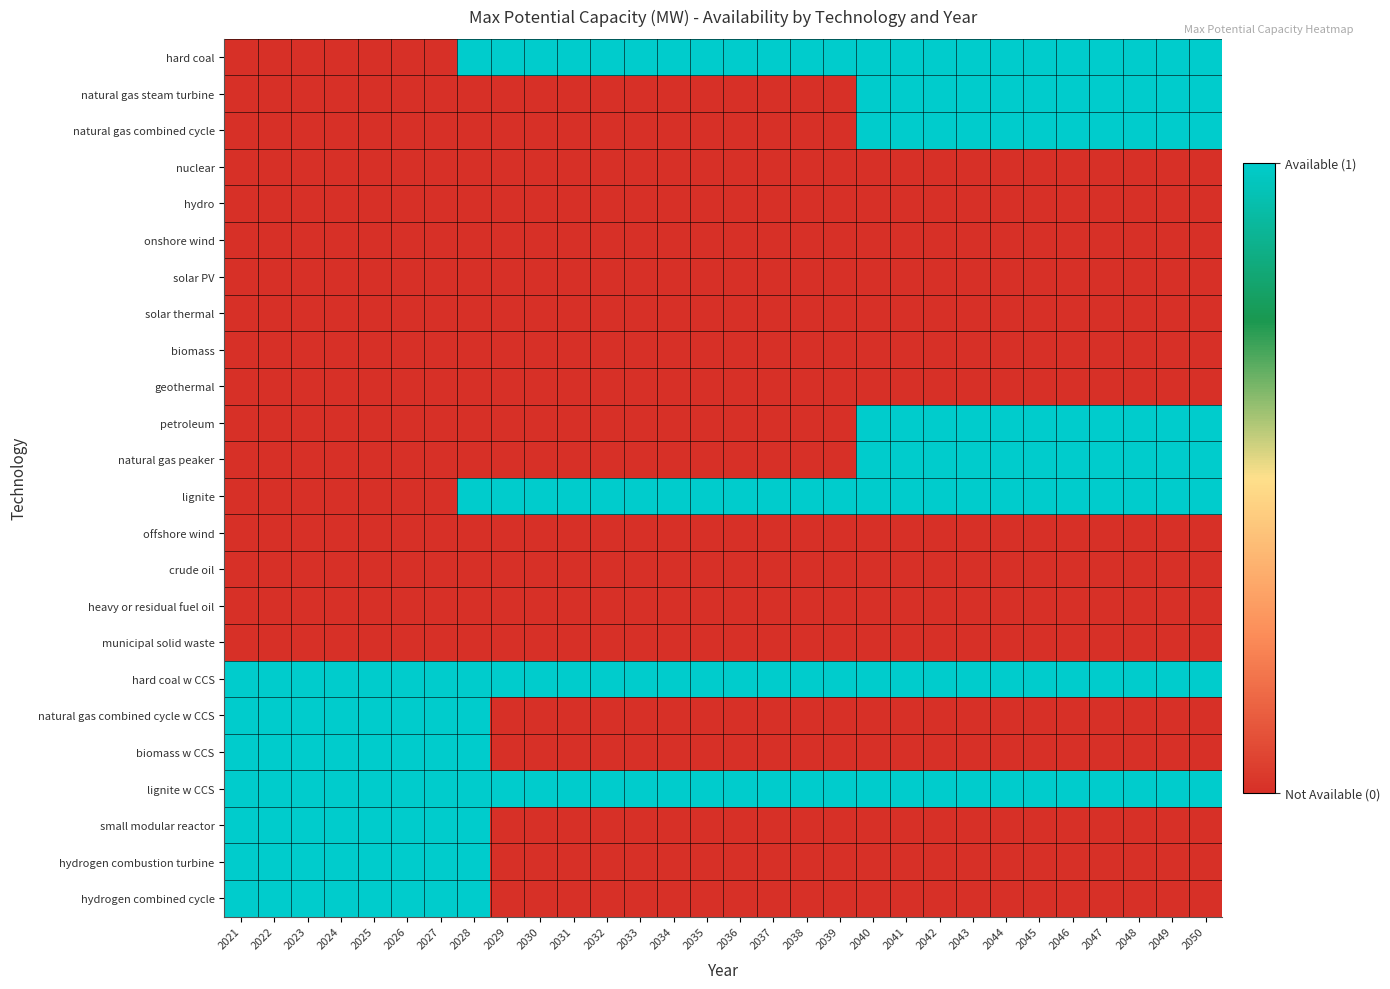

Reading left to right, extract all data points from this chart.

hard coal: 2021=0	2022=0	2023=0	2024=0	2025=0	2026=0	2027=0	2028=1	2029=1	2030=1	2031=1	2032=1	2033=1	2034=1	2035=1	2036=1	2037=1	2038=1	2039=1	2040=1	2041=1	2042=1	2043=1	2044=1	2045=1	2046=1	2047=1	2048=1	2049=1	2050=1
natural gas steam turbine: 2021=0	2022=0	2023=0	2024=0	2025=0	2026=0	2027=0	2028=0	2029=0	2030=0	2031=0	2032=0	2033=0	2034=0	2035=0	2036=0	2037=0	2038=0	2039=0	2040=1	2041=1	2042=1	2043=1	2044=1	2045=1	2046=1	2047=1	2048=1	2049=1	2050=1
natural gas combined cycle: 2021=0	2022=0	2023=0	2024=0	2025=0	2026=0	2027=0	2028=0	2029=0	2030=0	2031=0	2032=0	2033=0	2034=0	2035=0	2036=0	2037=0	2038=0	2039=0	2040=1	2041=1	2042=1	2043=1	2044=1	2045=1	2046=1	2047=1	2048=1	2049=1	2050=1
nuclear: 2021=0	2022=0	2023=0	2024=0	2025=0	2026=0	2027=0	2028=0	2029=0	2030=0	2031=0	2032=0	2033=0	2034=0	2035=0	2036=0	2037=0	2038=0	2039=0	2040=0	2041=0	2042=0	2043=0	2044=0	2045=0	2046=0	2047=0	2048=0	2049=0	2050=0
hydro: 2021=0	2022=0	2023=0	2024=0	2025=0	2026=0	2027=0	2028=0	2029=0	2030=0	2031=0	2032=0	2033=0	2034=0	2035=0	2036=0	2037=0	2038=0	2039=0	2040=0	2041=0	2042=0	2043=0	2044=0	2045=0	2046=0	2047=0	2048=0	2049=0	2050=0
onshore wind: 2021=0	2022=0	2023=0	2024=0	2025=0	2026=0	2027=0	2028=0	2029=0	2030=0	2031=0	2032=0	2033=0	2034=0	2035=0	2036=0	2037=0	2038=0	2039=0	2040=0	2041=0	2042=0	2043=0	2044=0	2045=0	2046=0	2047=0	2048=0	2049=0	2050=0
solar PV: 2021=0	2022=0	2023=0	2024=0	2025=0	2026=0	2027=0	2028=0	2029=0	2030=0	2031=0	2032=0	2033=0	2034=0	2035=0	2036=0	2037=0	2038=0	2039=0	2040=0	2041=0	2042=0	2043=0	2044=0	2045=0	2046=0	2047=0	2048=0	2049=0	2050=0
solar thermal: 2021=0	2022=0	2023=0	2024=0	2025=0	2026=0	2027=0	2028=0	2029=0	2030=0	2031=0	2032=0	2033=0	2034=0	2035=0	2036=0	2037=0	2038=0	2039=0	2040=0	2041=0	2042=0	2043=0	2044=0	2045=0	2046=0	2047=0	2048=0	2049=0	2050=0
biomass: 2021=0	2022=0	2023=0	2024=0	2025=0	2026=0	2027=0	2028=0	2029=0	2030=0	2031=0	2032=0	2033=0	2034=0	2035=0	2036=0	2037=0	2038=0	2039=0	2040=0	2041=0	2042=0	2043=0	2044=0	2045=0	2046=0	2047=0	2048=0	2049=0	2050=0
geothermal: 2021=0	2022=0	2023=0	2024=0	2025=0	2026=0	2027=0	2028=0	2029=0	2030=0	2031=0	2032=0	2033=0	2034=0	2035=0	2036=0	2037=0	2038=0	2039=0	2040=0	2041=0	2042=0	2043=0	2044=0	2045=0	2046=0	2047=0	2048=0	2049=0	2050=0
petroleum: 2021=0	2022=0	2023=0	2024=0	2025=0	2026=0	2027=0	2028=0	2029=0	2030=0	2031=0	2032=0	2033=0	2034=0	2035=0	2036=0	2037=0	2038=0	2039=0	2040=1	2041=1	2042=1	2043=1	2044=1	2045=1	2046=1	2047=1	2048=1	2049=1	2050=1
natural gas peaker: 2021=0	2022=0	2023=0	2024=0	2025=0	2026=0	2027=0	2028=0	2029=0	2030=0	2031=0	2032=0	2033=0	2034=0	2035=0	2036=0	2037=0	2038=0	2039=0	2040=1	2041=1	2042=1	2043=1	2044=1	2045=1	2046=1	2047=1	2048=1	2049=1	2050=1
lignite: 2021=0	2022=0	2023=0	2024=0	2025=0	2026=0	2027=0	2028=1	2029=1	2030=1	2031=1	2032=1	2033=1	2034=1	2035=1	2036=1	2037=1	2038=1	2039=1	2040=1	2041=1	2042=1	2043=1	2044=1	2045=1	2046=1	2047=1	2048=1	2049=1	2050=1
offshore wind: 2021=0	2022=0	2023=0	2024=0	2025=0	2026=0	2027=0	2028=0	2029=0	2030=0	2031=0	2032=0	2033=0	2034=0	2035=0	2036=0	2037=0	2038=0	2039=0	2040=0	2041=0	2042=0	2043=0	2044=0	2045=0	2046=0	2047=0	2048=0	2049=0	2050=0
crude oil: 2021=0	2022=0	2023=0	2024=0	2025=0	2026=0	2027=0	2028=0	2029=0	2030=0	2031=0	2032=0	2033=0	2034=0	2035=0	2036=0	2037=0	2038=0	2039=0	2040=0	2041=0	2042=0	2043=0	2044=0	2045=0	2046=0	2047=0	2048=0	2049=0	2050=0
heavy or residual fuel oil: 2021=0	2022=0	2023=0	2024=0	2025=0	2026=0	2027=0	2028=0	2029=0	2030=0	2031=0	2032=0	2033=0	2034=0	2035=0	2036=0	2037=0	2038=0	2039=0	2040=0	2041=0	2042=0	2043=0	2044=0	2045=0	2046=0	2047=0	2048=0	2049=0	2050=0
municipal solid waste: 2021=0	2022=0	2023=0	2024=0	2025=0	2026=0	2027=0	2028=0	2029=0	2030=0	2031=0	2032=0	2033=0	2034=0	2035=0	2036=0	2037=0	2038=0	2039=0	2040=0	2041=0	2042=0	2043=0	2044=0	2045=0	2046=0	2047=0	2048=0	2049=0	2050=0
hard coal w CCS: 2021=1	2022=1	2023=1	2024=1	2025=1	2026=1	2027=1	2028=1	2029=1	2030=1	2031=1	2032=1	2033=1	2034=1	2035=1	2036=1	2037=1	2038=1	2039=1	2040=1	2041=1	2042=1	2043=1	2044=1	2045=1	2046=1	2047=1	2048=1	2049=1	2050=1
natural gas combined cycle w CCS: 2021=1	2022=1	2023=1	2024=1	2025=1	2026=1	2027=1	2028=1	2029=0	2030=0	2031=0	2032=0	2033=0	2034=0	2035=0	2036=0	2037=0	2038=0	2039=0	2040=0	2041=0	2042=0	2043=0	2044=0	2045=0	2046=0	2047=0	2048=0	2049=0	2050=0
biomass w CCS: 2021=1	2022=1	2023=1	2024=1	2025=1	2026=1	2027=1	2028=1	2029=0	2030=0	2031=0	2032=0	2033=0	2034=0	2035=0	2036=0	2037=0	2038=0	2039=0	2040=0	2041=0	2042=0	2043=0	2044=0	2045=0	2046=0	2047=0	2048=0	2049=0	2050=0
lignite w CCS: 2021=1	2022=1	2023=1	2024=1	2025=1	2026=1	2027=1	2028=1	2029=1	2030=1	2031=1	2032=1	2033=1	2034=1	2035=1	2036=1	2037=1	2038=1	2039=1	2040=1	2041=1	2042=1	2043=1	2044=1	2045=1	2046=1	2047=1	2048=1	2049=1	2050=1
small modular reactor: 2021=1	2022=1	2023=1	2024=1	2025=1	2026=1	2027=1	2028=1	2029=0	2030=0	2031=0	2032=0	2033=0	2034=0	2035=0	2036=0	2037=0	2038=0	2039=0	2040=0	2041=0	2042=0	2043=0	2044=0	2045=0	2046=0	2047=0	2048=0	2049=0	2050=0
hydrogen combustion turbine: 2021=1	2022=1	2023=1	2024=1	2025=1	2026=1	2027=1	2028=1	2029=0	2030=0	2031=0	2032=0	2033=0	2034=0	2035=0	2036=0	2037=0	2038=0	2039=0	2040=0	2041=0	2042=0	2043=0	2044=0	2045=0	2046=0	2047=0	2048=0	2049=0	2050=0
hydrogen combined cycle: 2021=1	2022=1	2023=1	2024=1	2025=1	2026=1	2027=1	2028=1	2029=0	2030=0	2031=0	2032=0	2033=0	2034=0	2035=0	2036=0	2037=0	2038=0	2039=0	2040=0	2041=0	2042=0	2043=0	2044=0	2045=0	2046=0	2047=0	2048=0	2049=0	2050=0